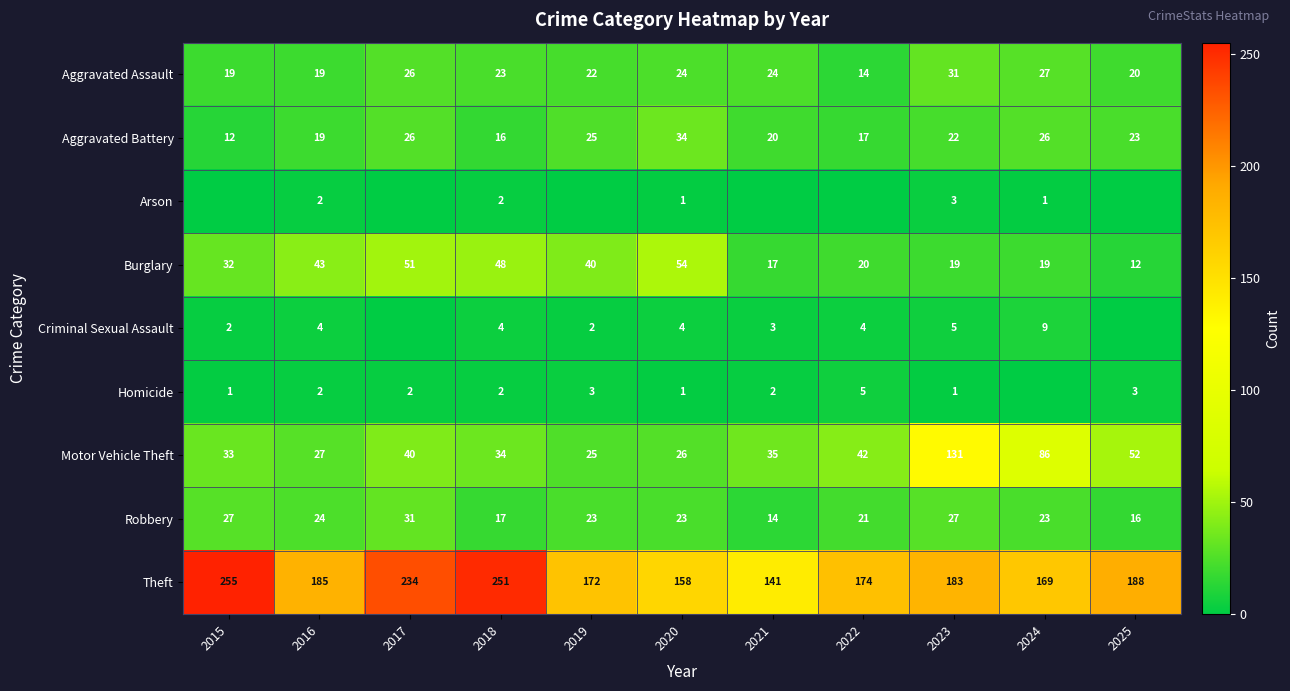

Which label corresponds to the smallest value in the chart?

2015